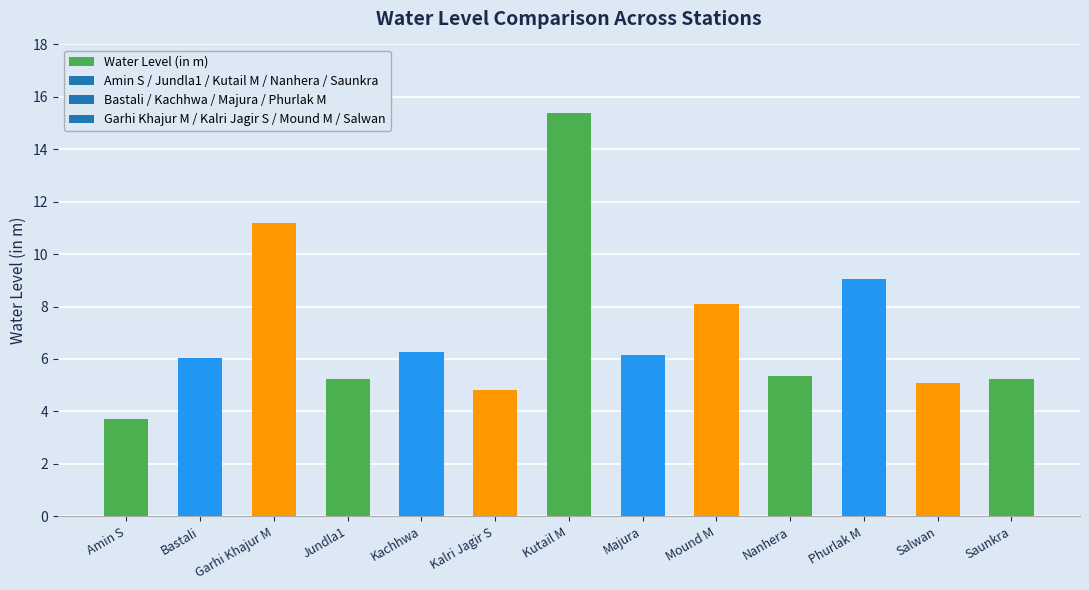

How many values are below 6?

6